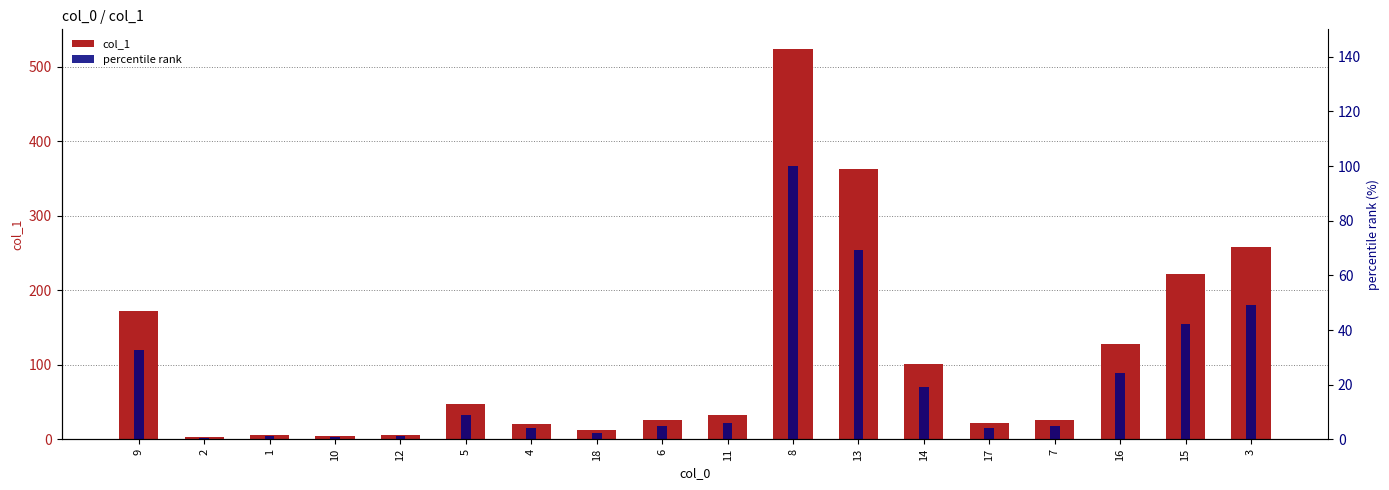

What is the approximate value of col_1 at 6?

26.3